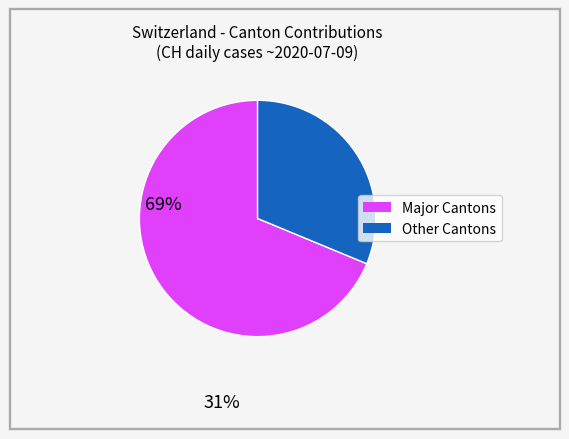

Is there a majority slice in this chart?

Yes